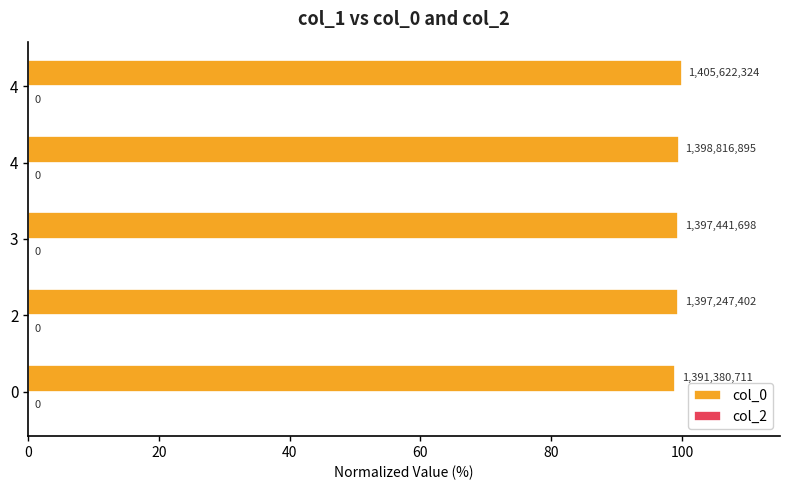

How many bars are there in total?

5